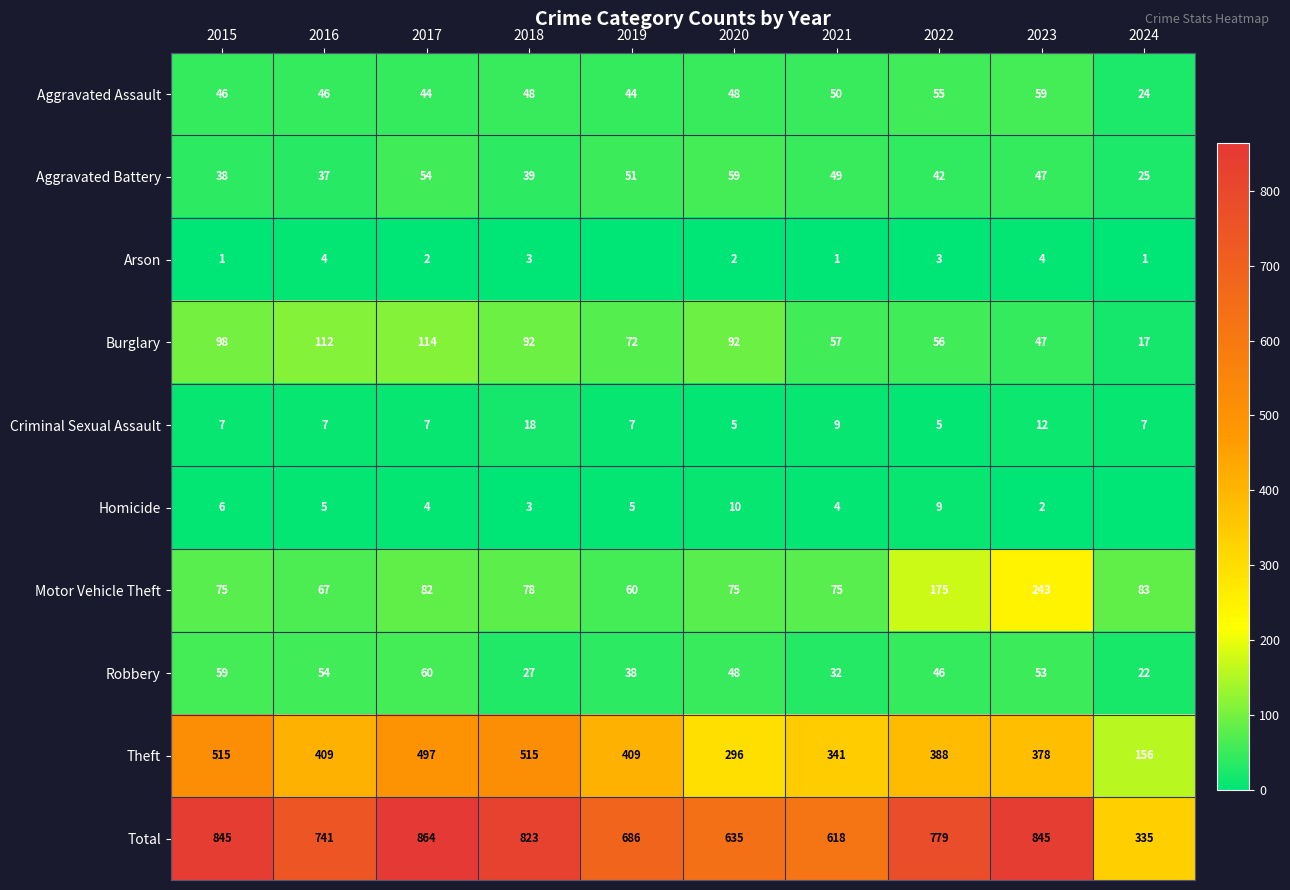

What is the sum of the Homicide values at 2019 and 2016?

10